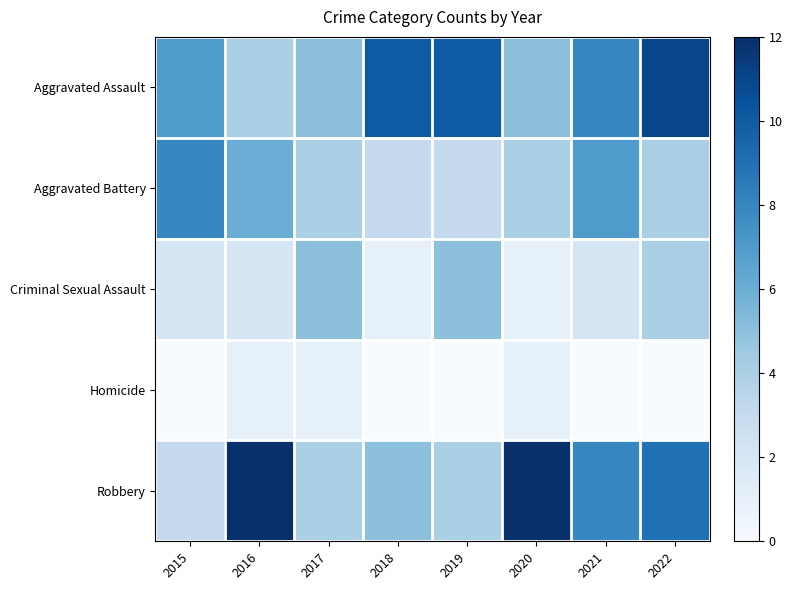

Reading left to right, transcribe all the data shown in this chart.

Aggravated Assault: 2015=7	2016=4	2017=5	2018=10	2019=10	2020=5	2021=8	2022=11
Aggravated Battery: 2015=8	2016=6	2017=4	2018=3	2019=3	2020=4	2021=7	2022=4
Criminal Sexual Assault: 2015=2	2016=2	2017=5	2018=1	2019=5	2020=1	2021=2	2022=4
Homicide: 2015=0	2016=1	2017=1	2018=0	2019=0	2020=1	2021=0	2022=0
Robbery: 2015=3	2016=12	2017=4	2018=5	2019=4	2020=12	2021=8	2022=9